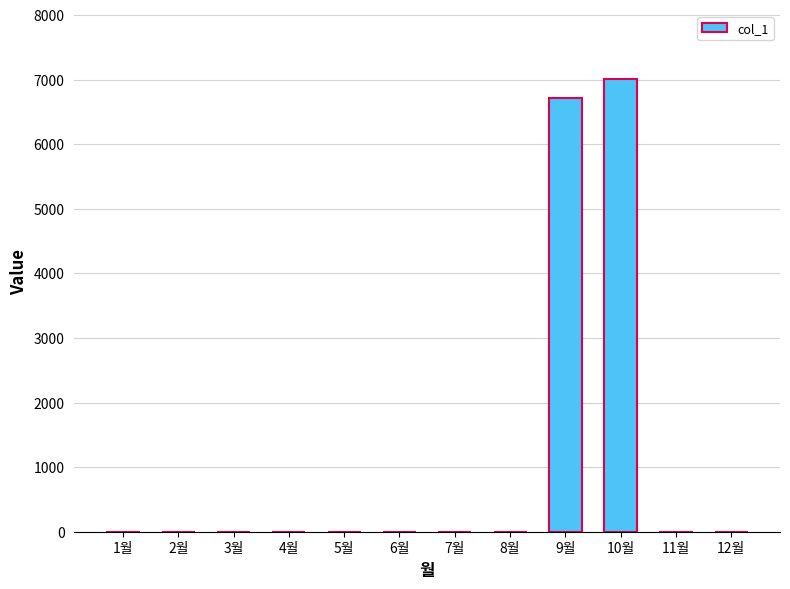

Reading left to right, transcribe all the data shown in this chart.

1월=0	2월=0	3월=0	4월=0	5월=0	6월=0	7월=0	8월=0	9월=6710	10월=7010	11월=0	12월=0